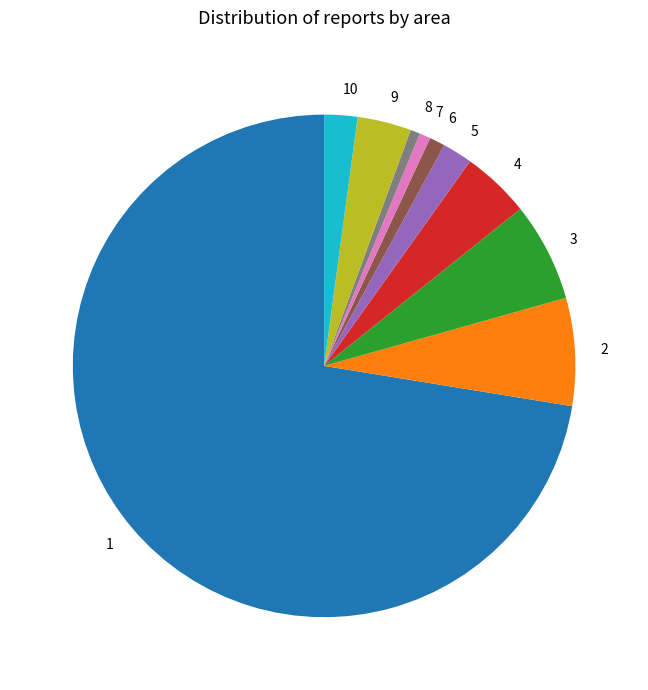

Which slice is the largest?

1